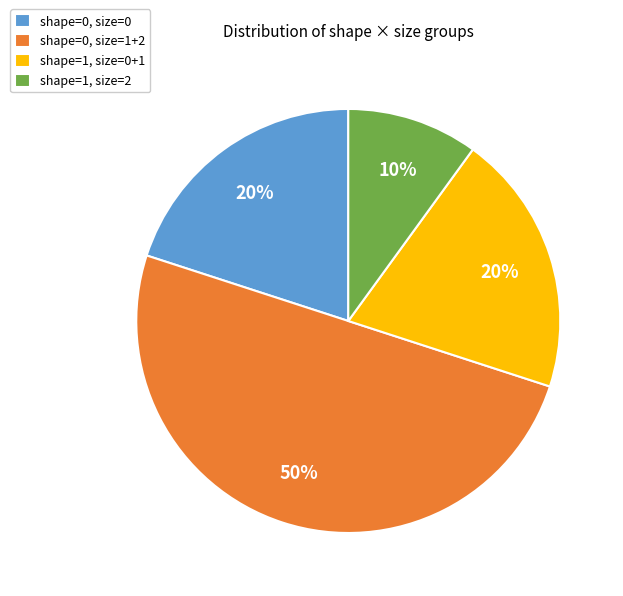

To the nearest percent, what is the difference between the largest and smallest slice percentages?

40%